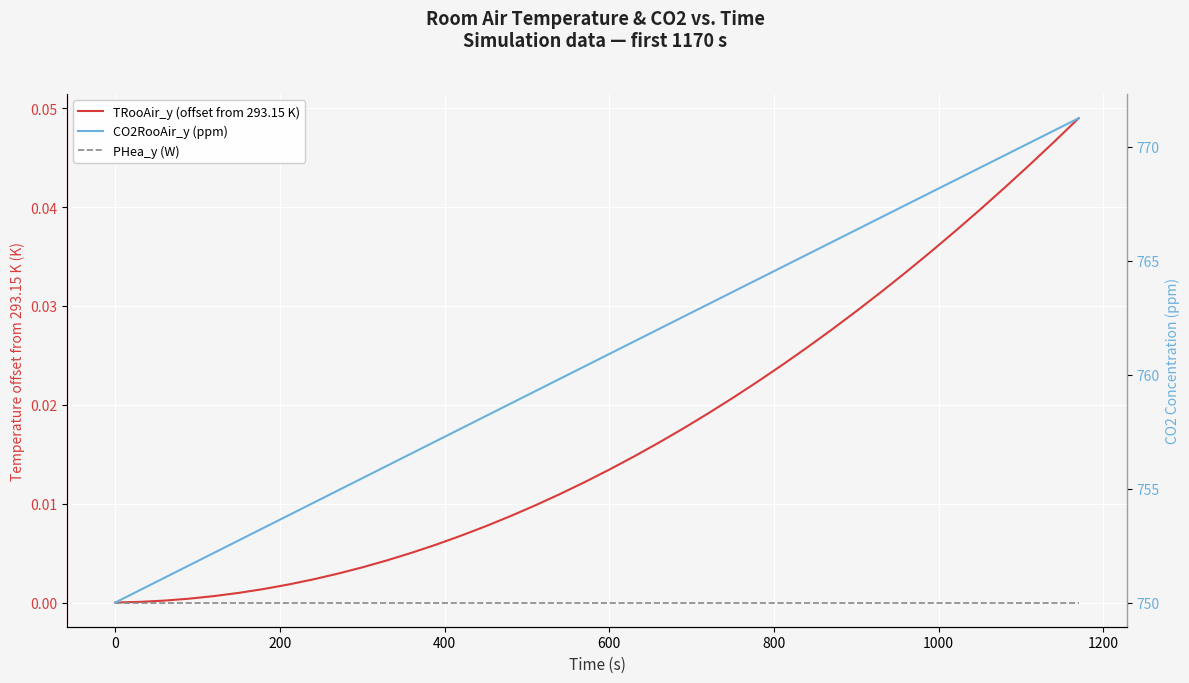

True or false: PHea_y (W) and CO2RooAir_y (ppm) cross at least once.

False